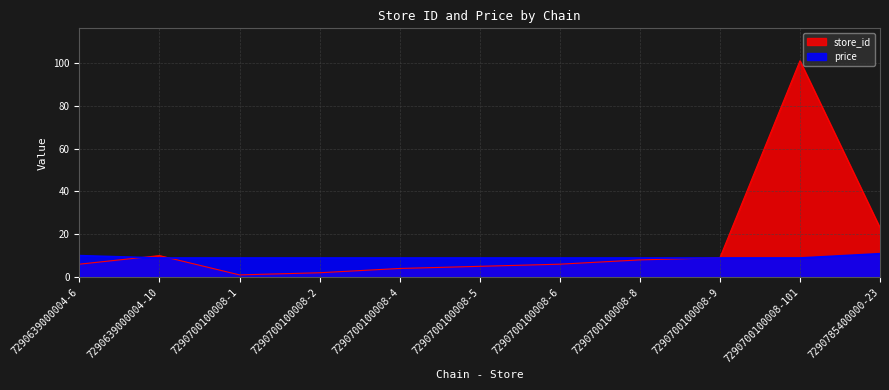

What is the spread (max minus min) of values at 7290785400000-23?

12.1